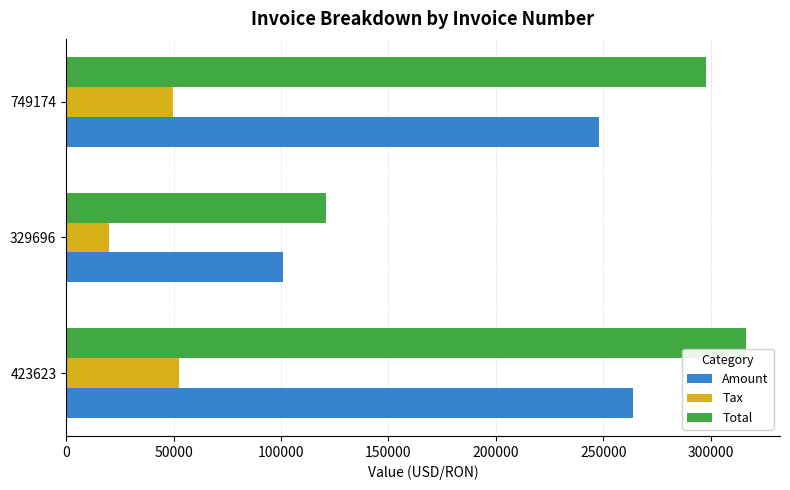

Rank the series at 423623 from highest to lowest value.

Total, Amount, Tax